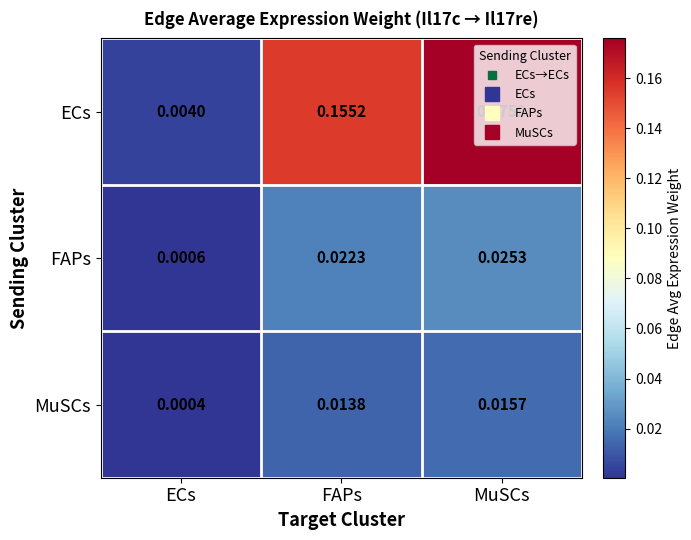

Which series changed the most between ECs and FAPs?

ECs